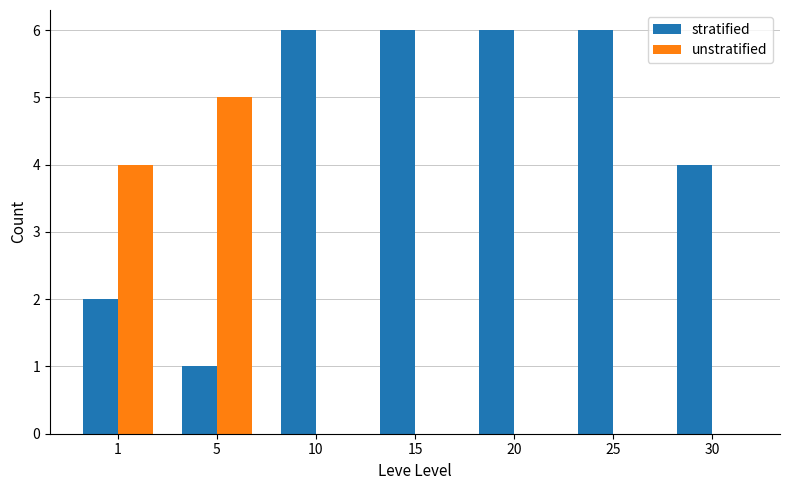

True or false: unstratified has a value of 5 at 5.

True